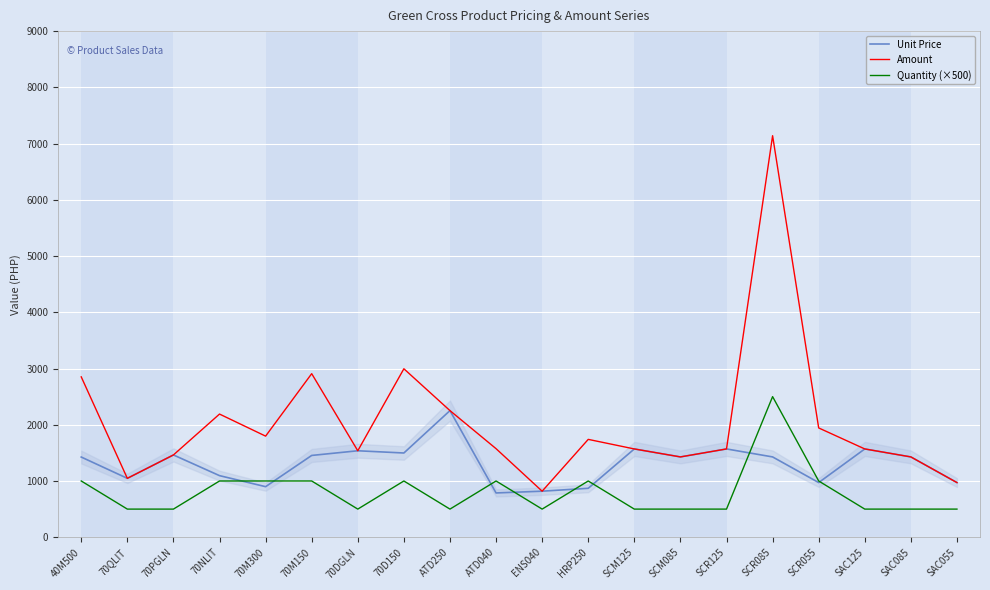

What is the label of the 6th point from the right?

SCR125